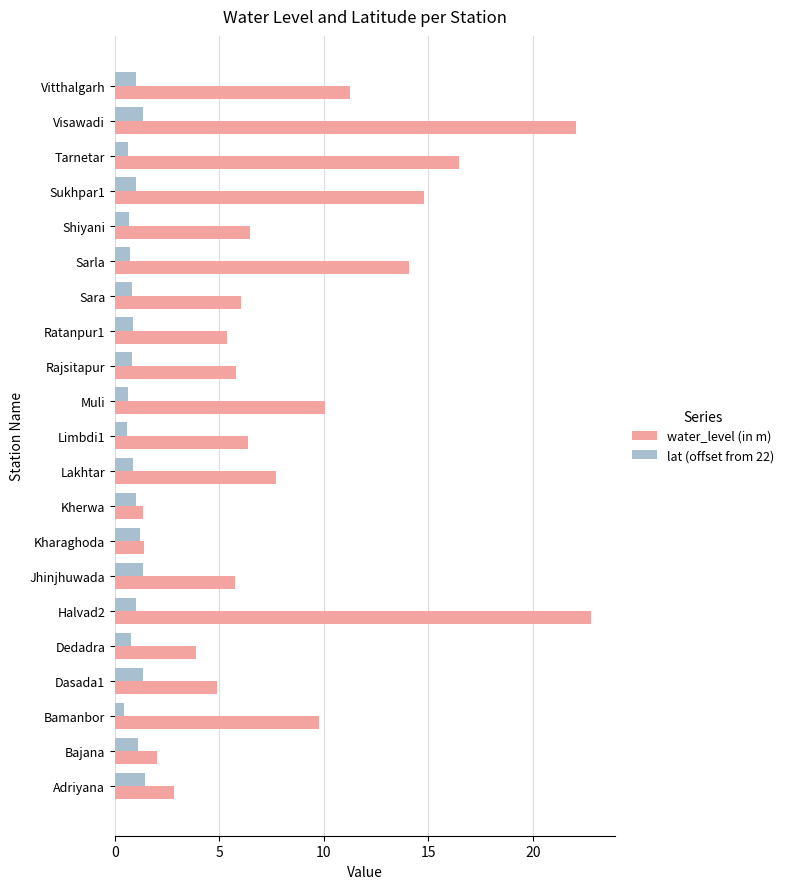

What is the average value of the water_level (in m) series?

8.6